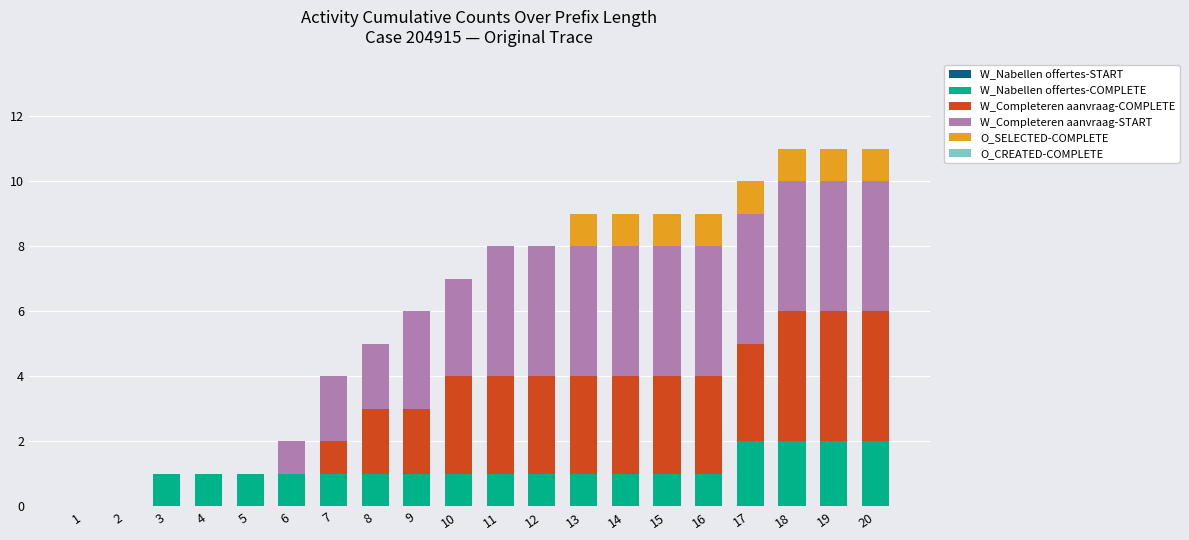

True or false: W_Nabellen offertes-COMPLETE has a value of 1 at 15.

True